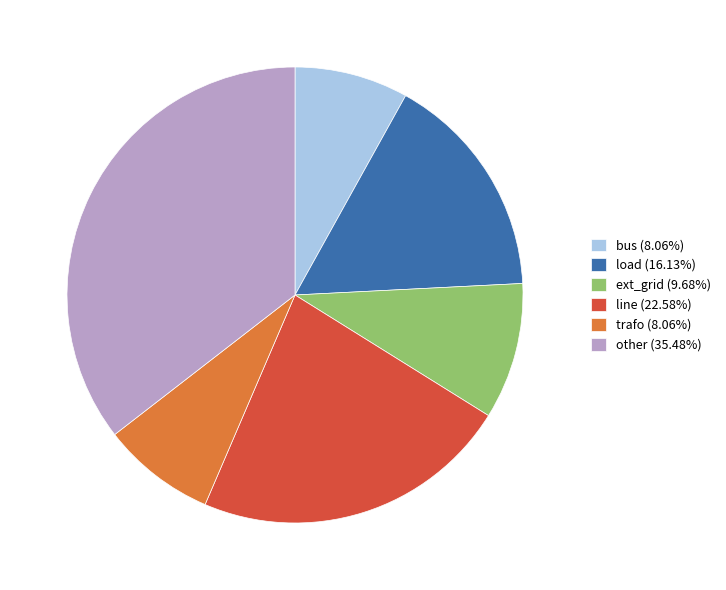

Does line (22.58%) represent more than half of the total?

No